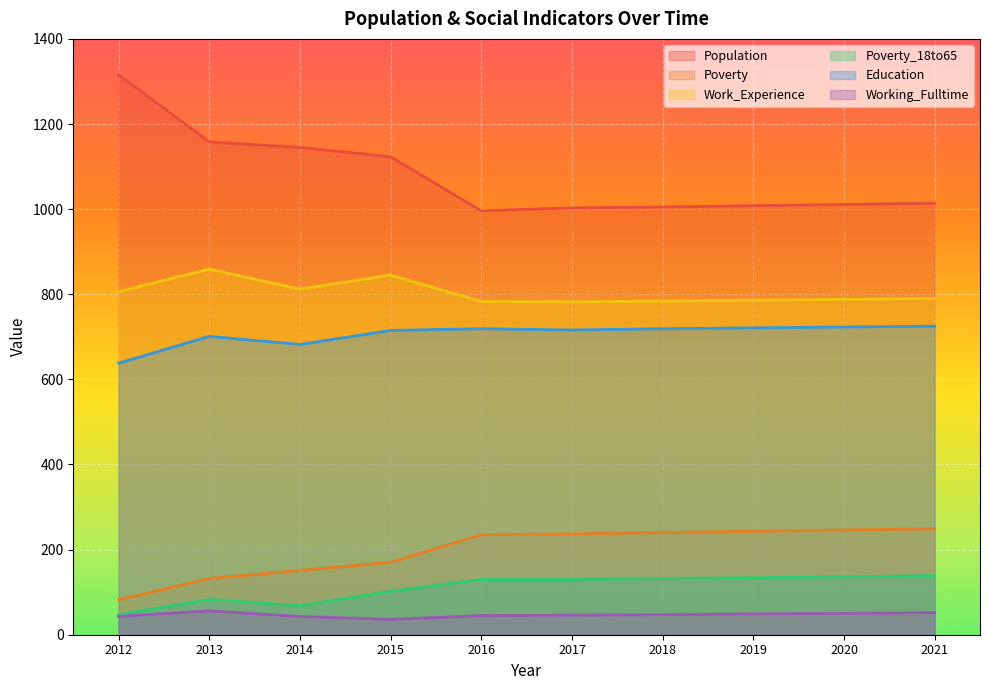

Rank the series at 2015 from highest to lowest value.

Population, Work_Experience, Education, Poverty, Poverty_18to65, Working_Fulltime